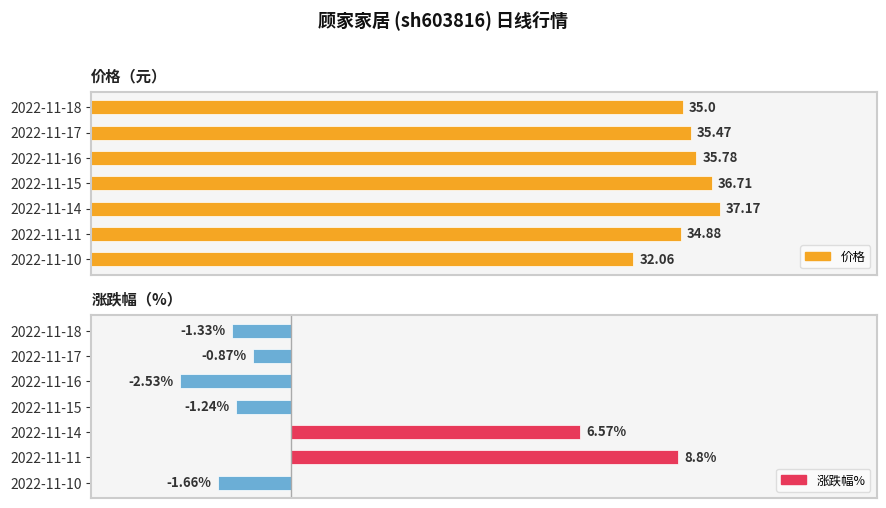

What is the value of the 价格 bar at the 2nd from the left?

34.9